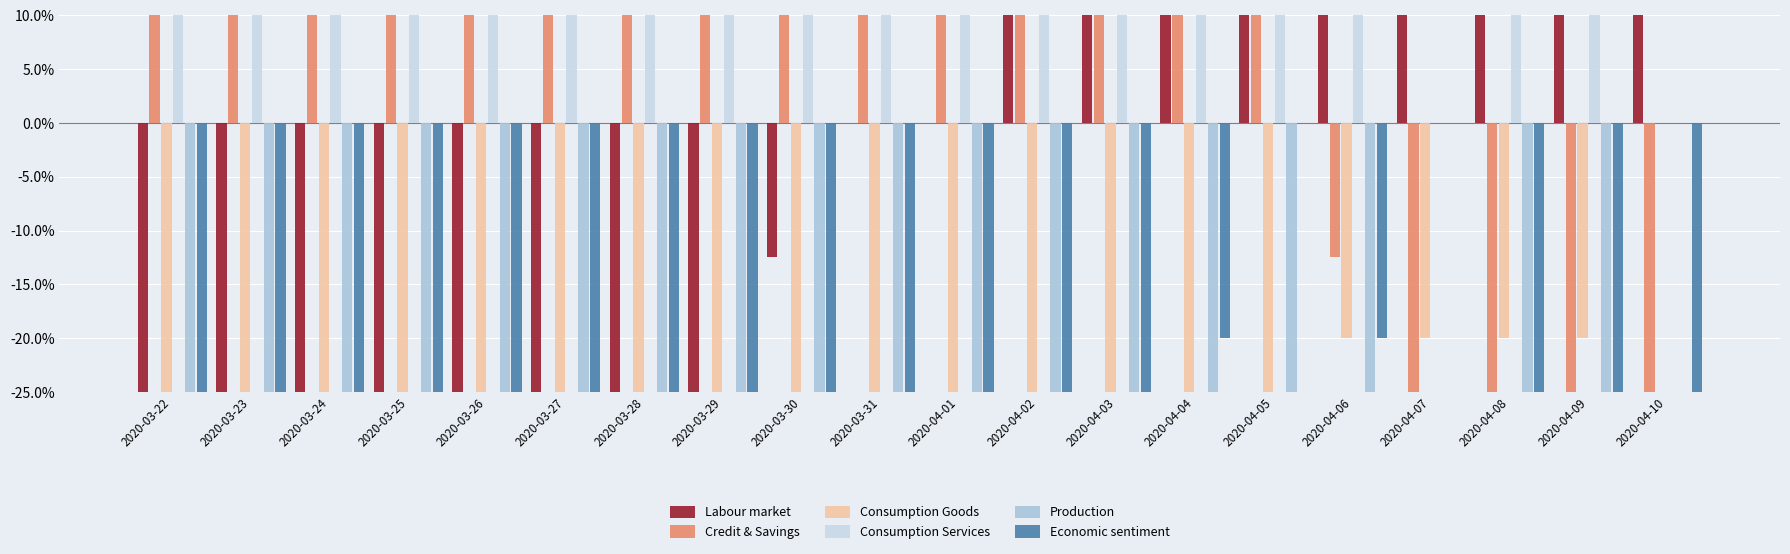

At which label does Economic sentiment first exceed -60?

2020-03-25